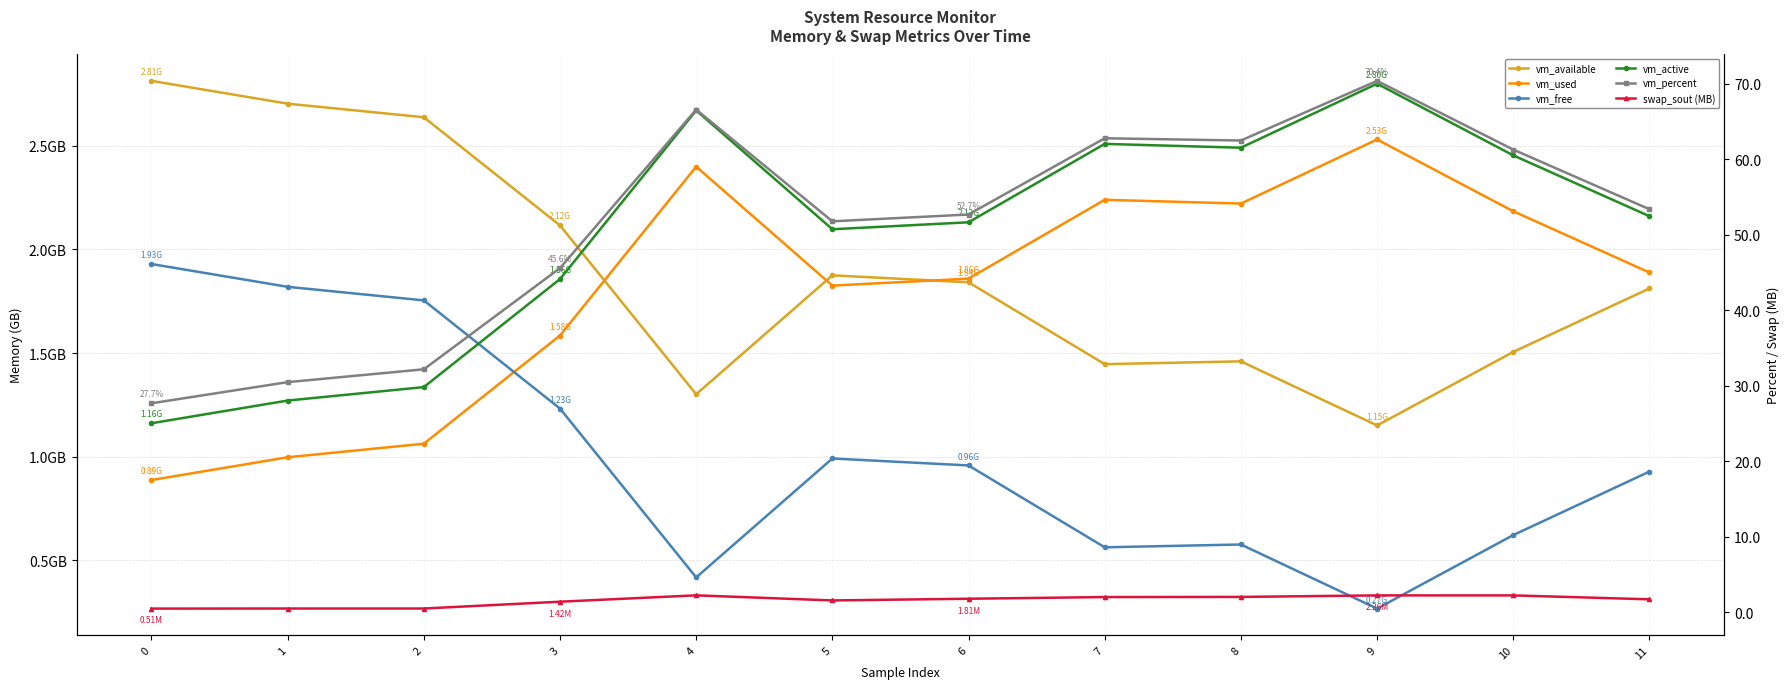

Where is vm_available nearest to the value 1?

9